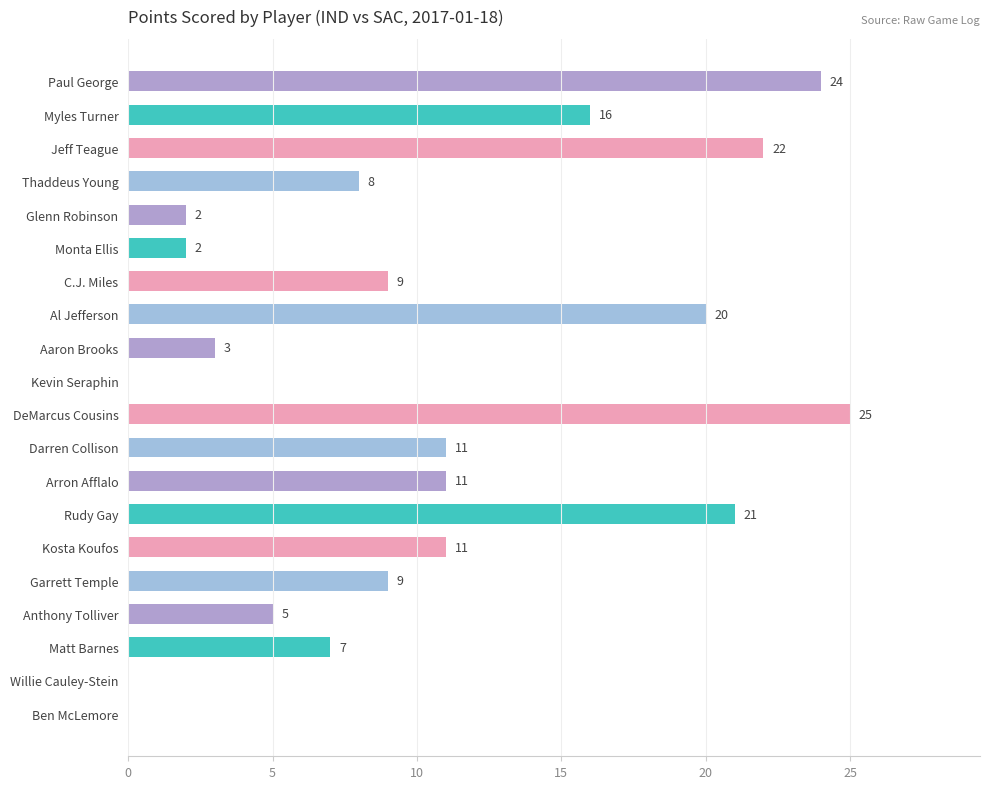

Is it true that the value at Kevin Seraphin is -9?

False